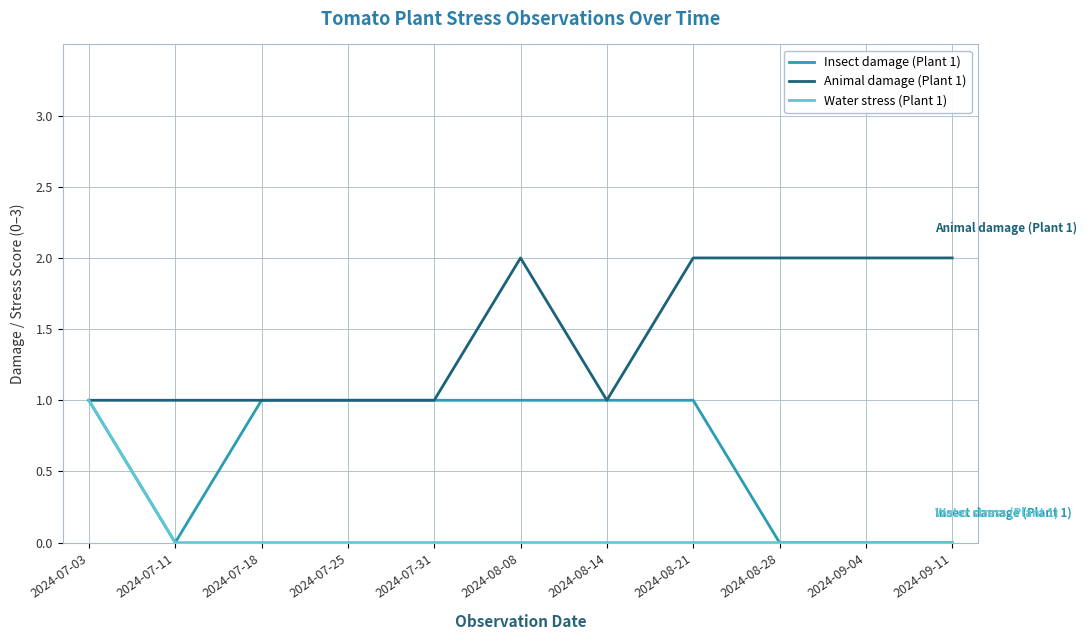

List the series in order of their overall mean, highest first.

Animal damage (Plant 1), Insect damage (Plant 1), Water stress (Plant 1)